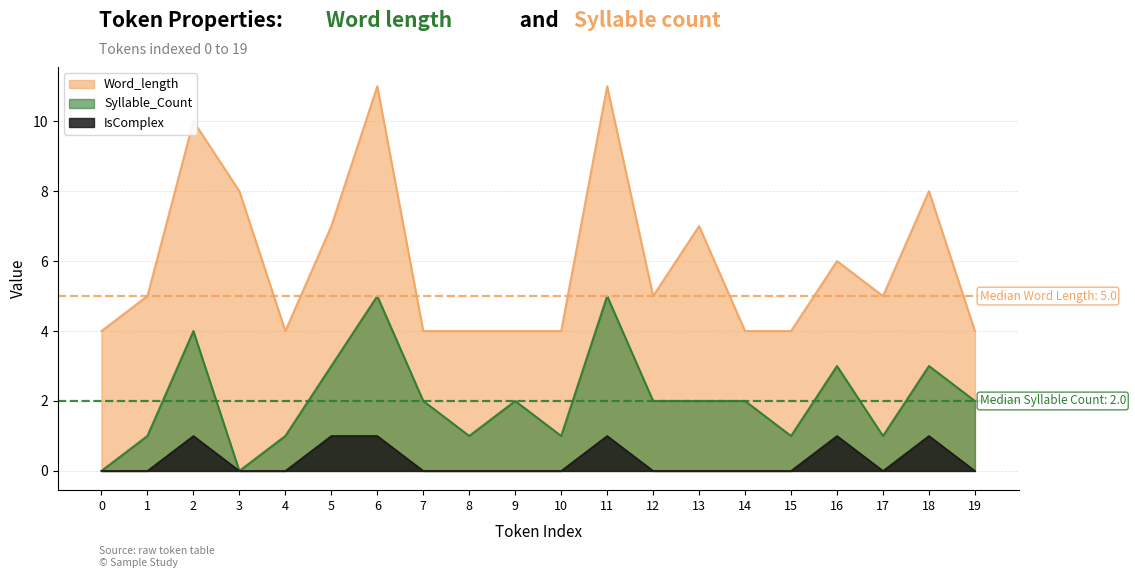

How many positive values does the IsComplex series have?

6